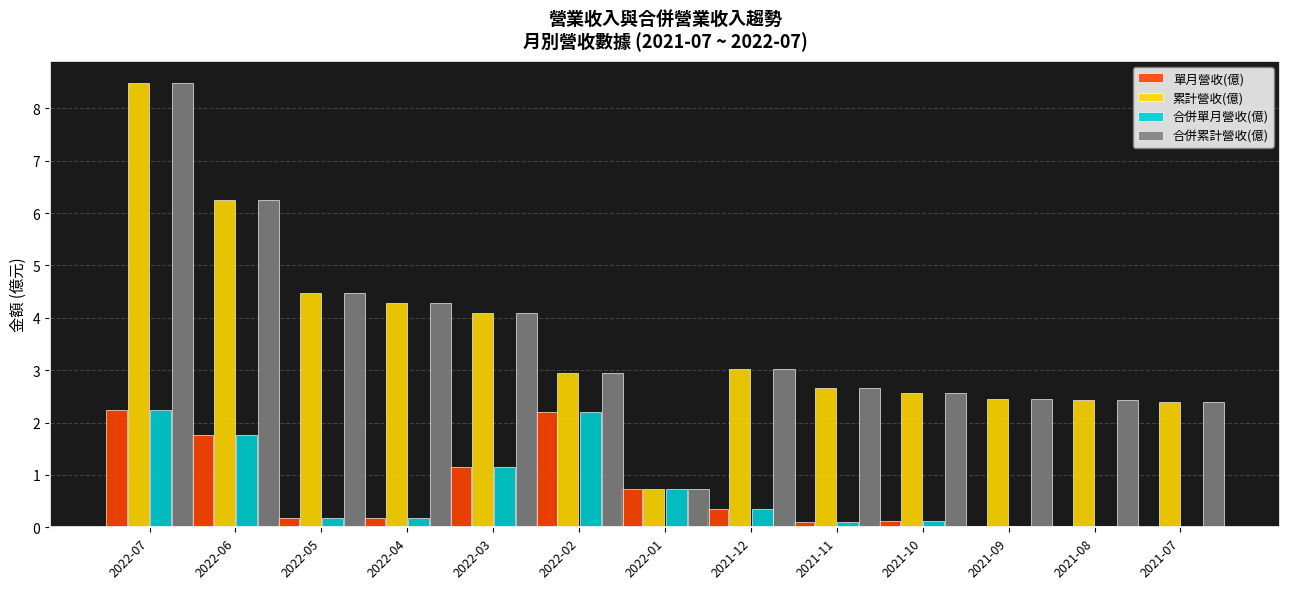

The value of 合併累計營收(億) at 2022-06 is 6.2. True or false?

True